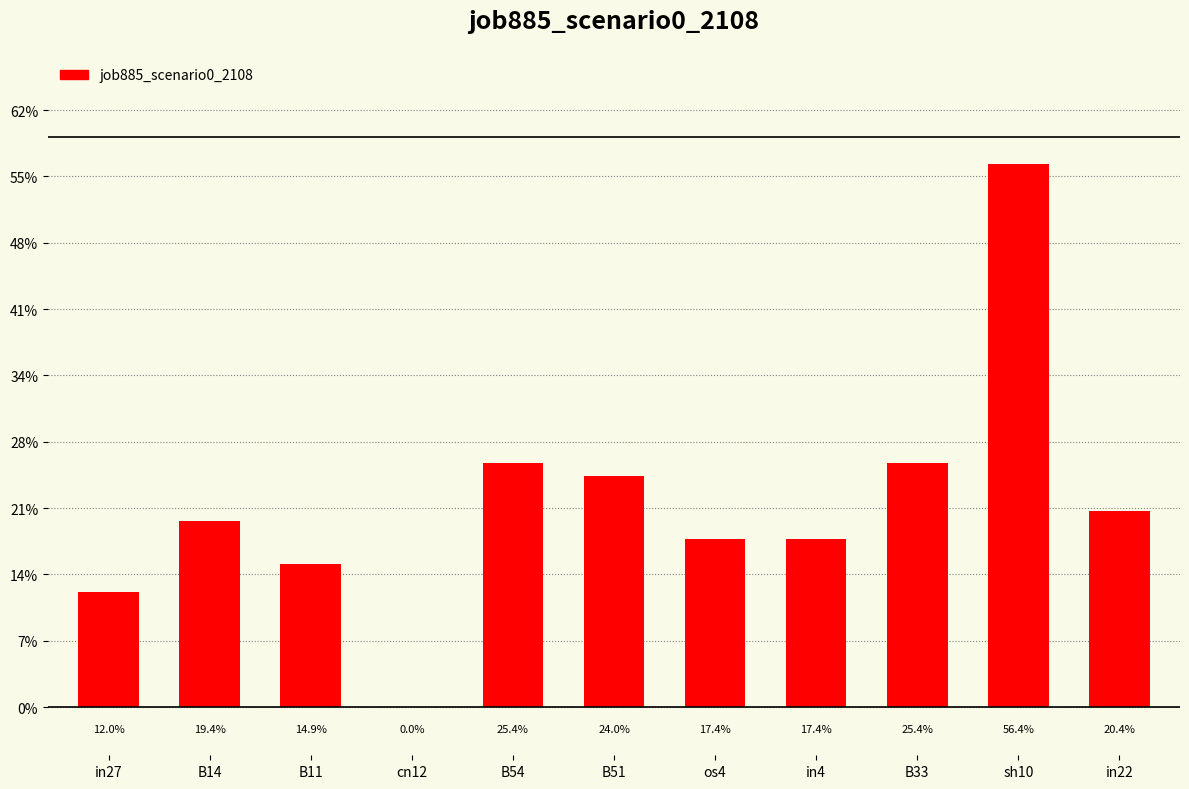

What position from the right is B33?

3